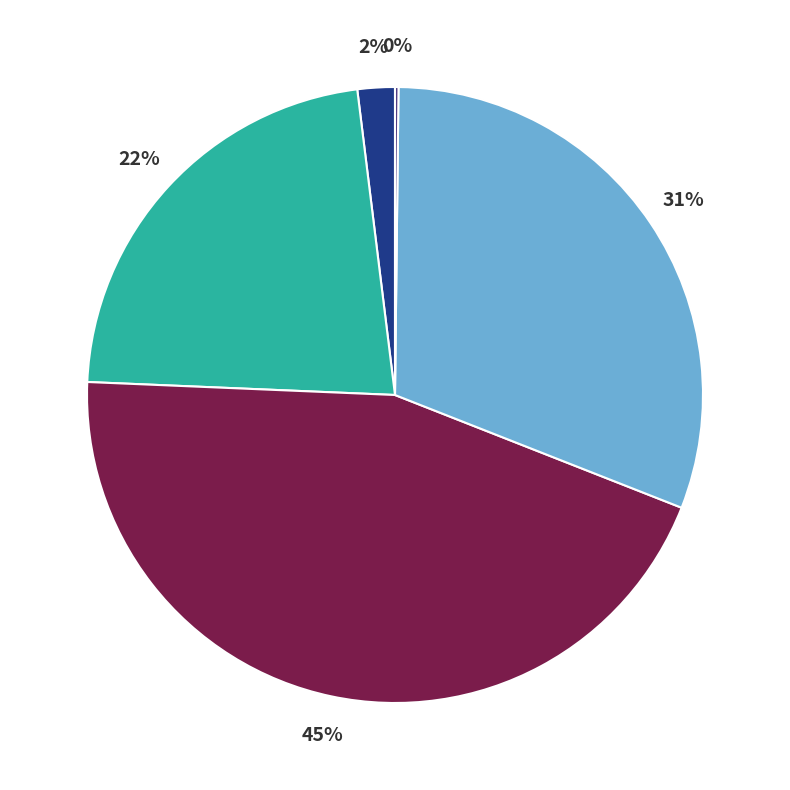

Is there any slice that represents more than half of the pie?

No